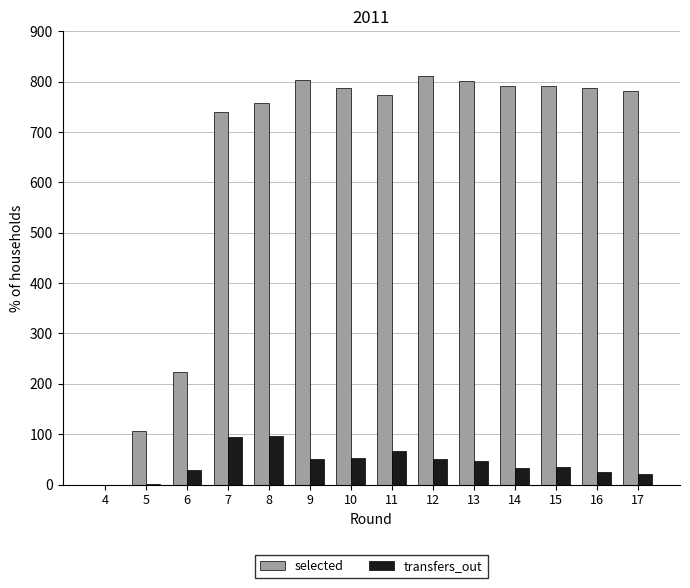

The value of selected at 12 is 812. True or false?

True